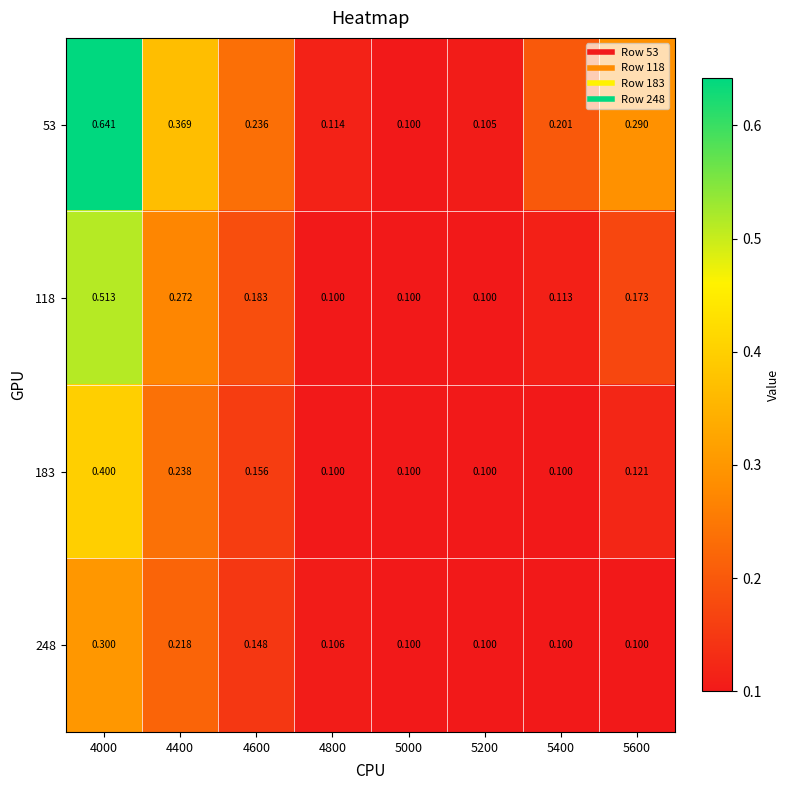

Is the value of 53 at 5600 greater than the value of 118 at 5400?

Yes